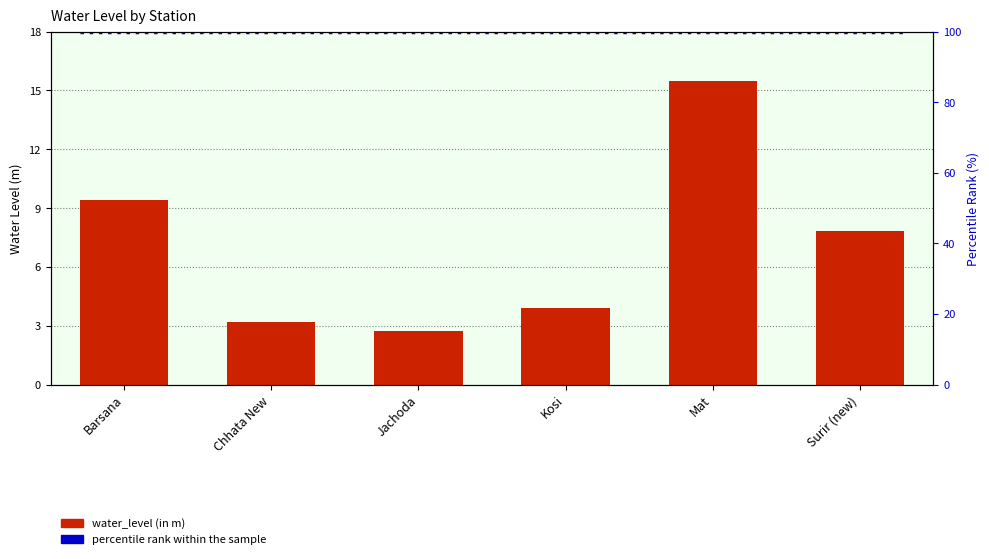

Reading left to right, transcribe all the data shown in this chart.

Barsana=9.4	Chhata New=3.2	Jachoda=2.7	Kosi=3.9	Mat=15.5	Surir (new)=7.8